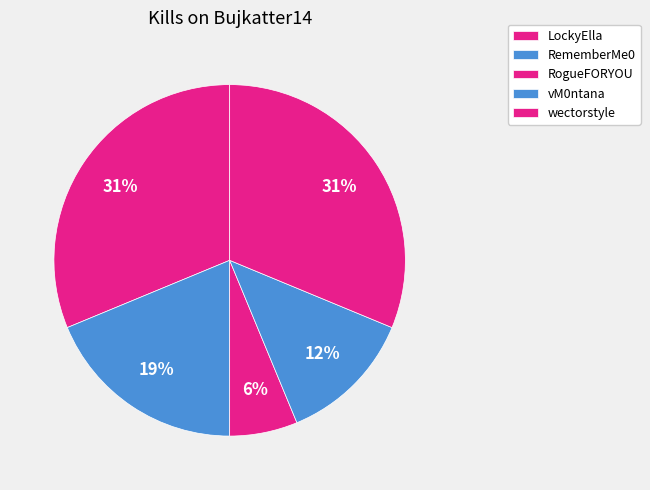

To the nearest percent, what portion does RogueFORYOU represent?

6%